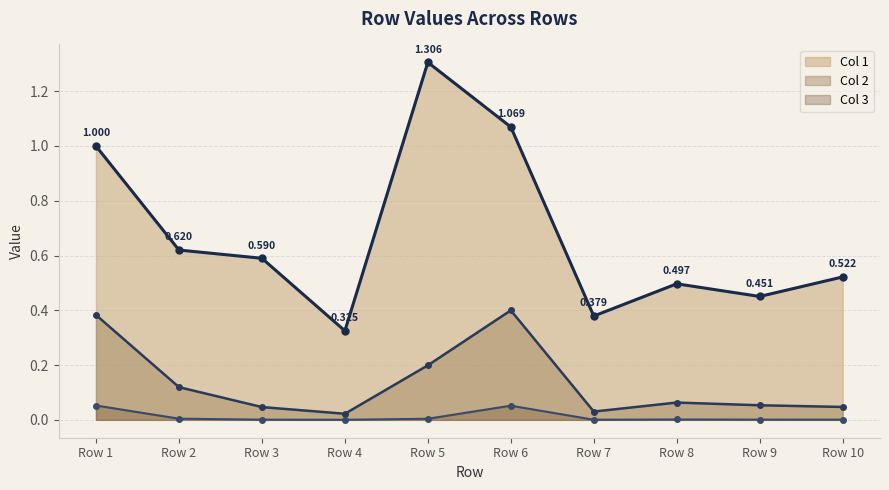

True or false: the data shows 0.9 at Row 2.

False